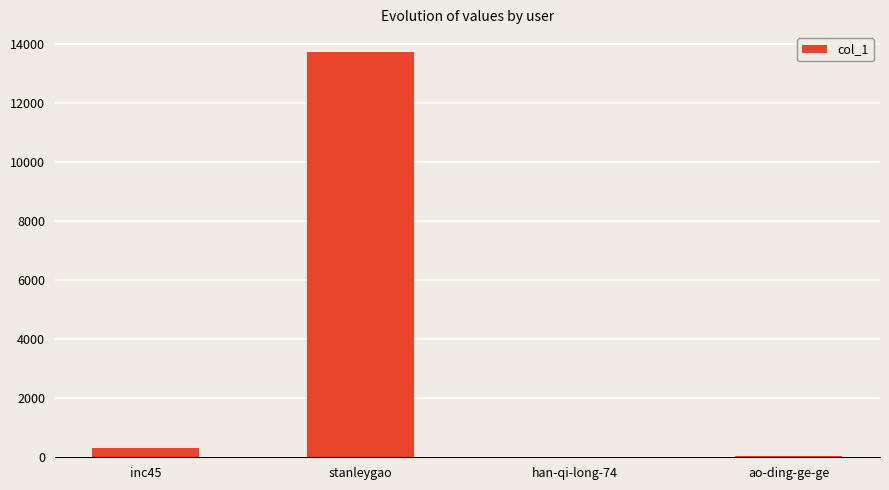

Where is the data nearest to the value 6862?

inc45